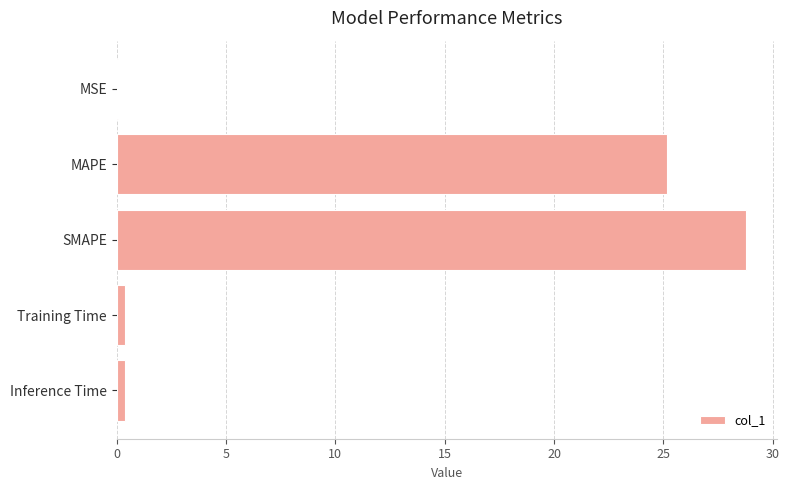

Is it true that the value at SMAPE is 28.8?

True